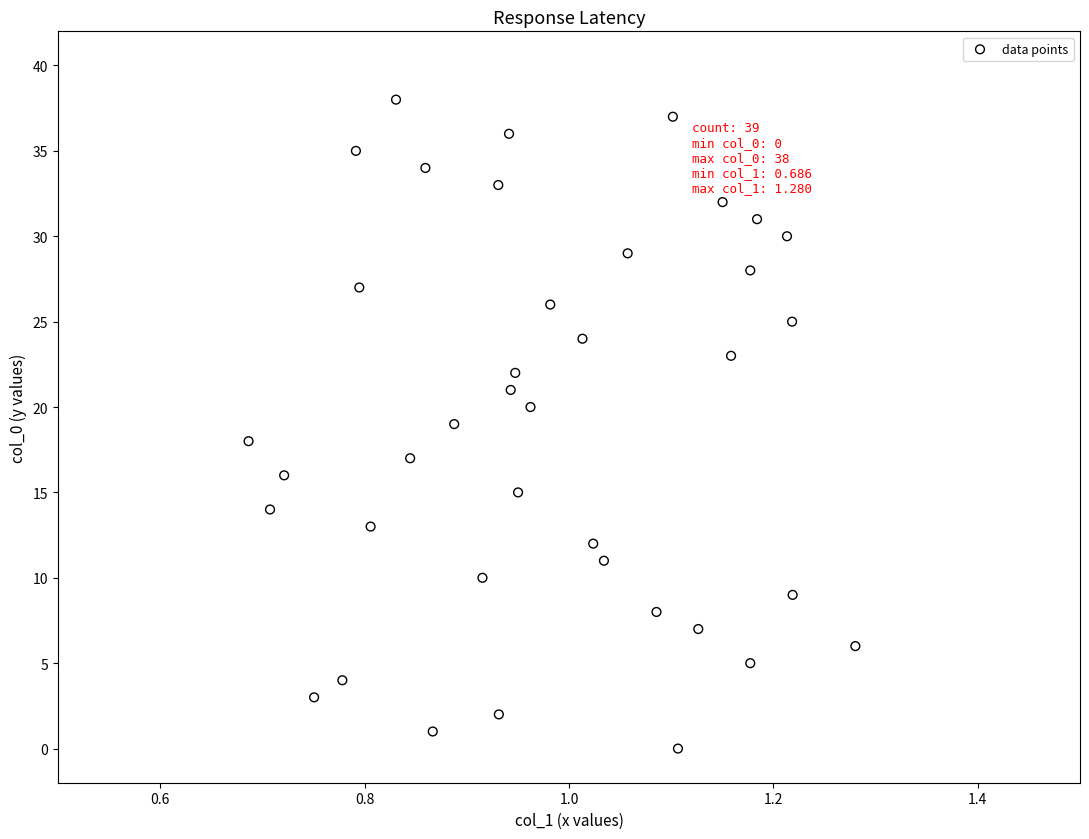

What is the range of Y values (max minus min)?

38